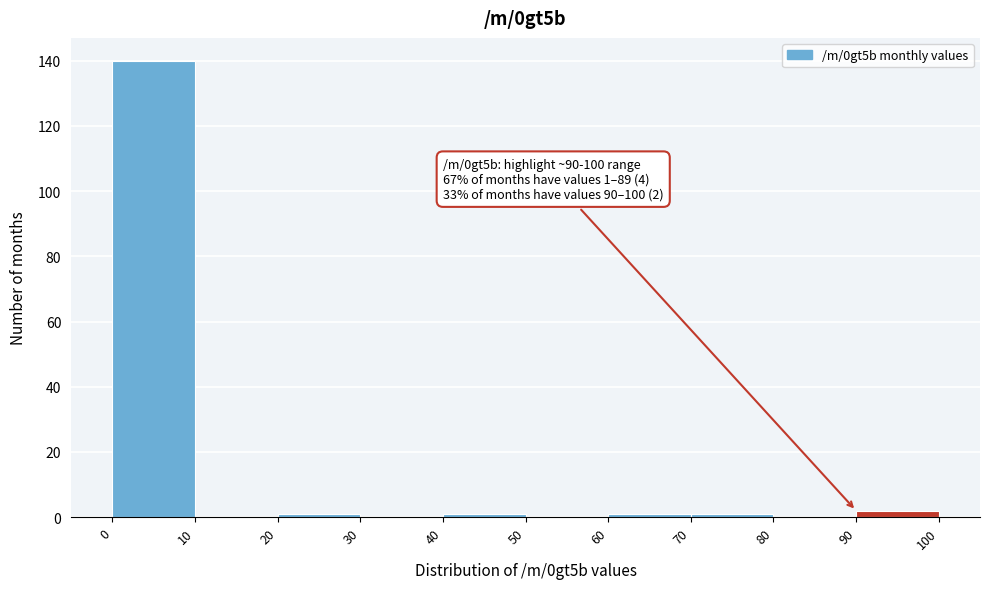

Over which range of the x-axis is the bar tallest?

0 to 10